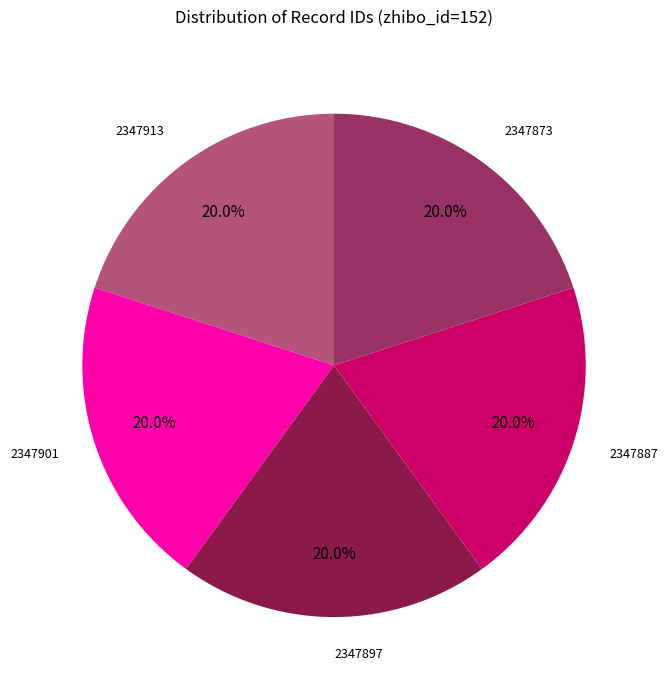

What is the total percentage of 2347887 and 2347873?

40.0%